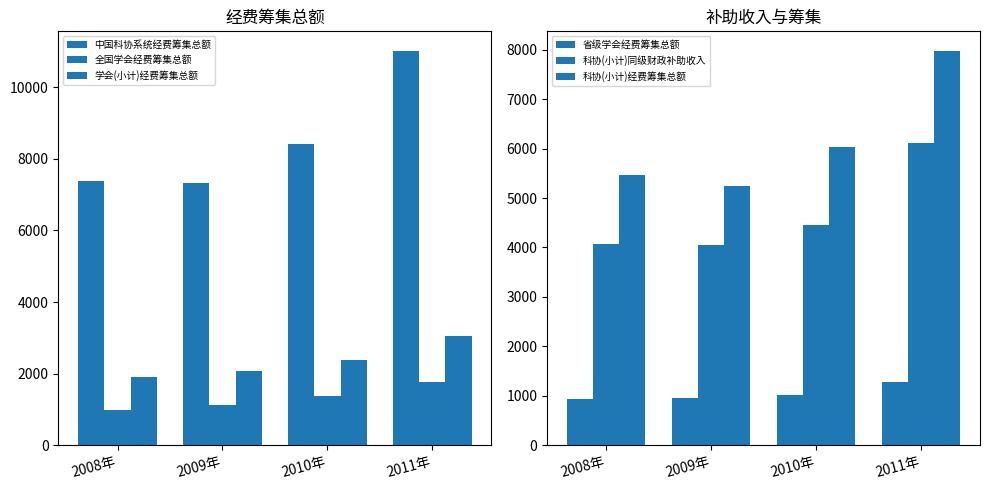

At which category is the sum across all series the highest?

2011年